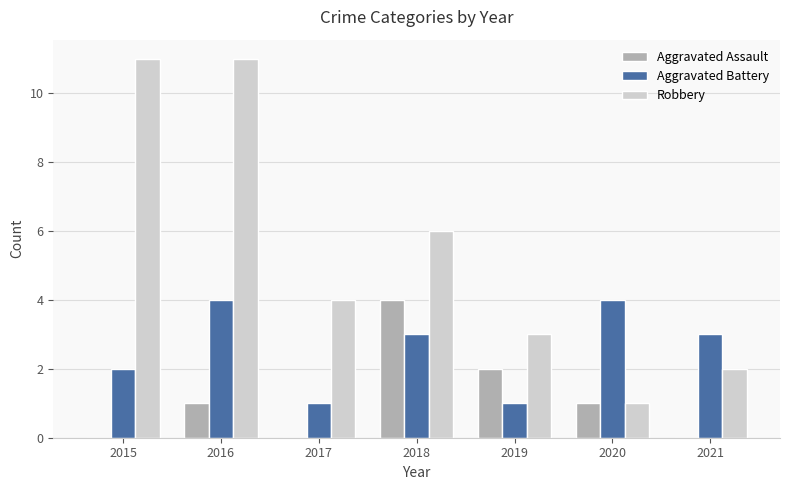

What is the total value across all series at 2019?

6